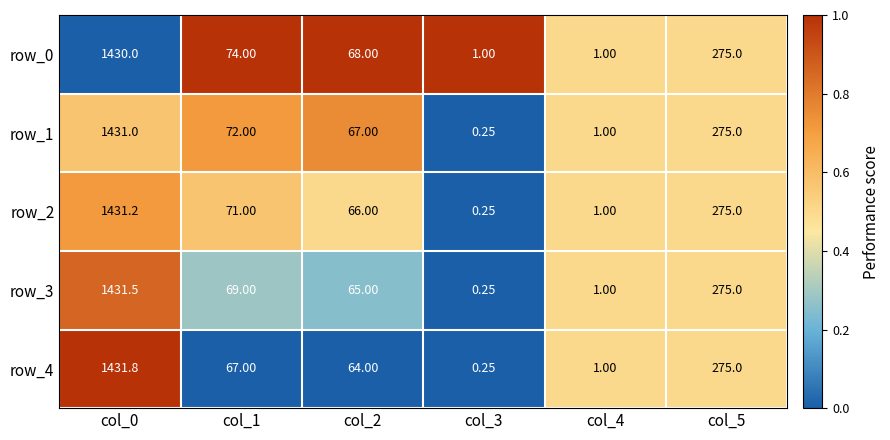

Is the value of row_0 at col_5 greater than the value of row_4 at col_0?

No